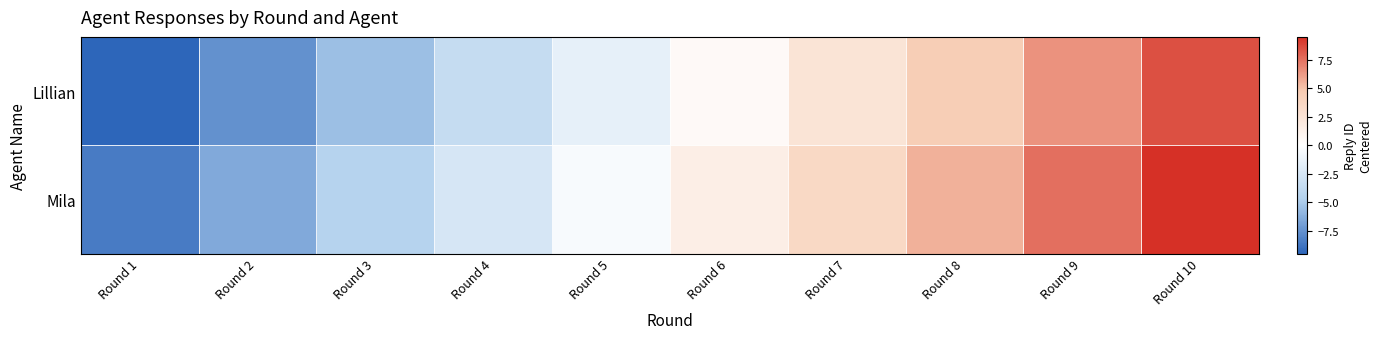

What is the total value across all series at Round 1?

-18.0